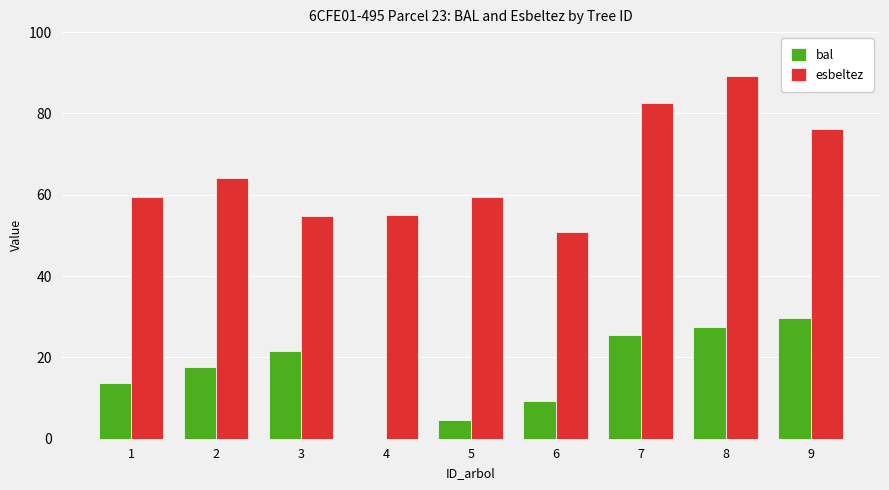

At which category is the sum across all series the highest?

8